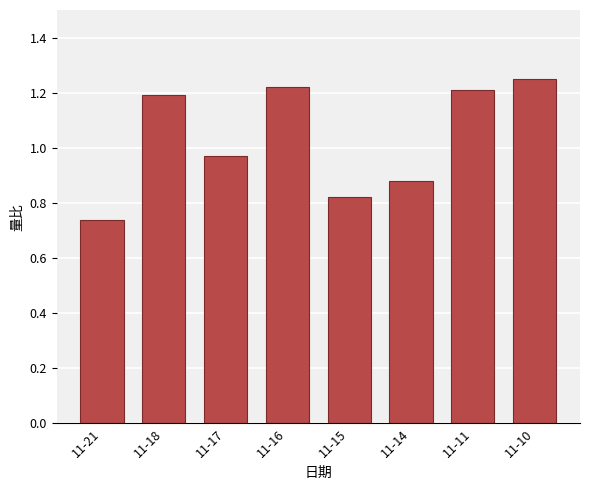

True or false: the data shows 1.9 at 11-18.

False